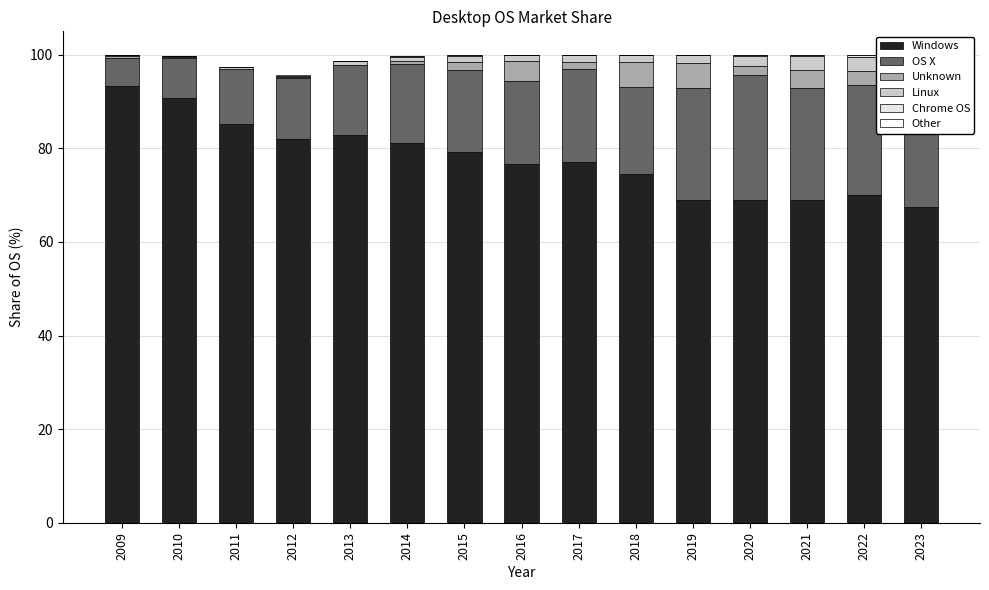

What is the total value across all series at 2017?

100.0